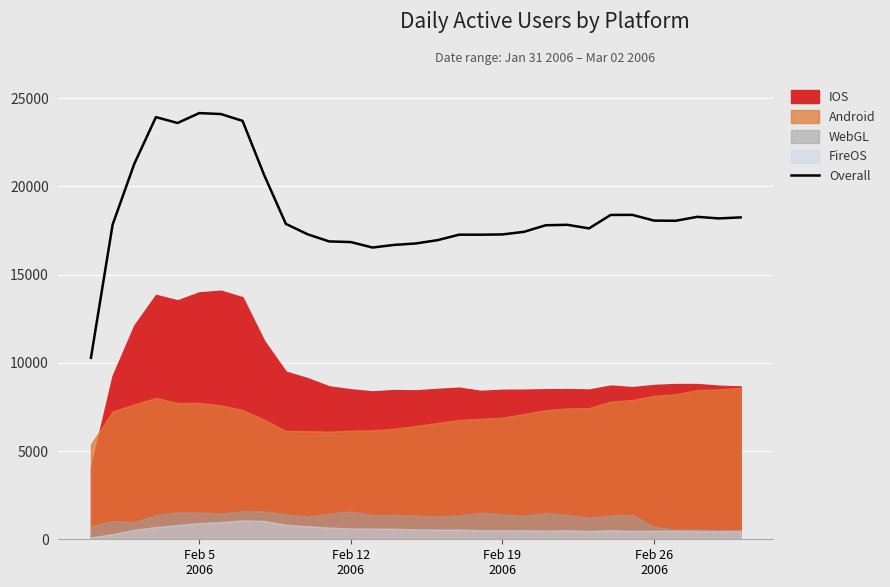

What is the lowest value of the Overall series?

10284